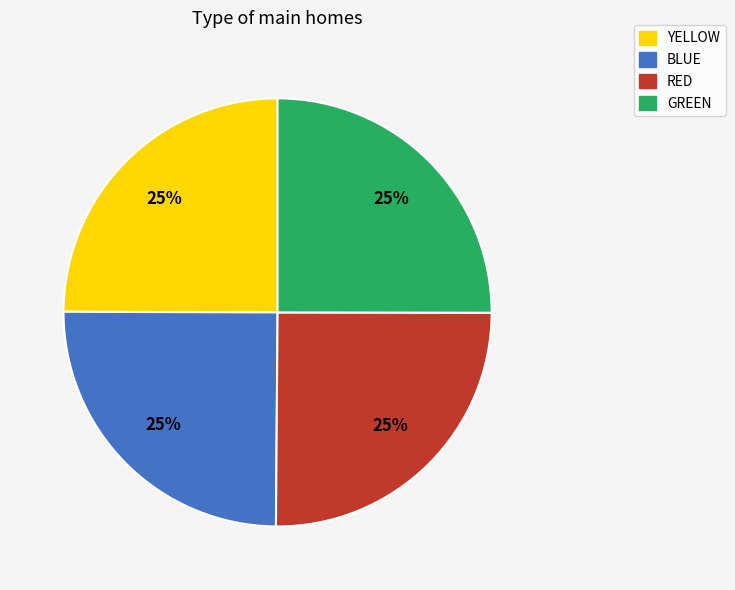

Does any single category account for the majority?

No